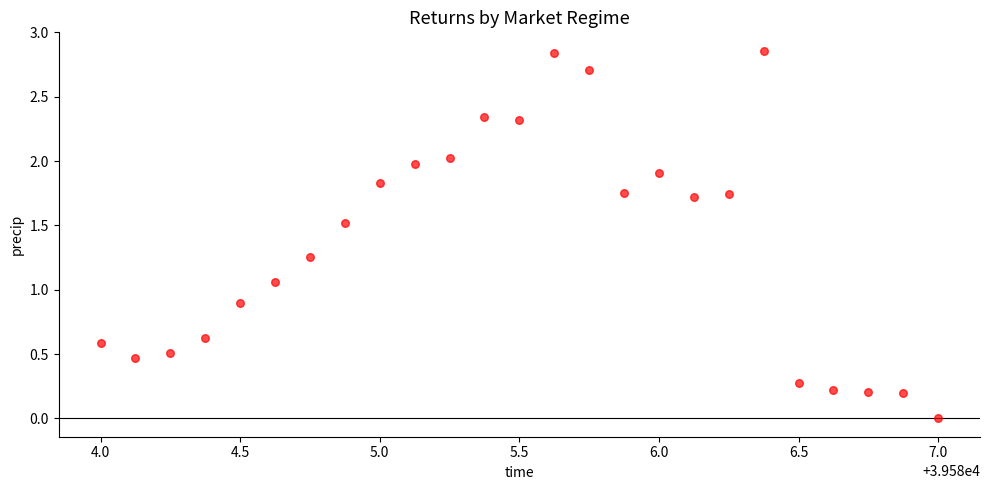

What is the range of X values (max minus min)?

3.0